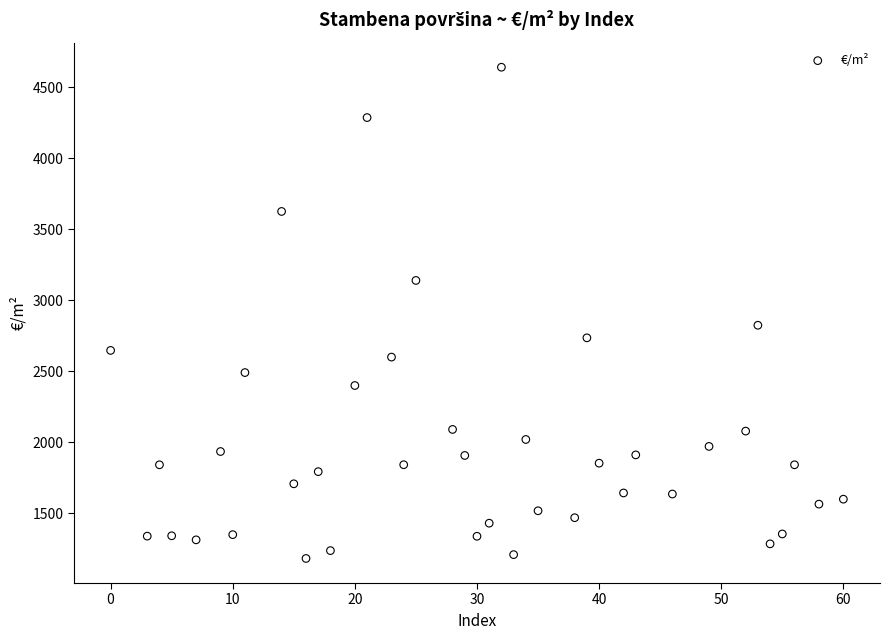

What is the range of Y values (max minus min)?

3457.2